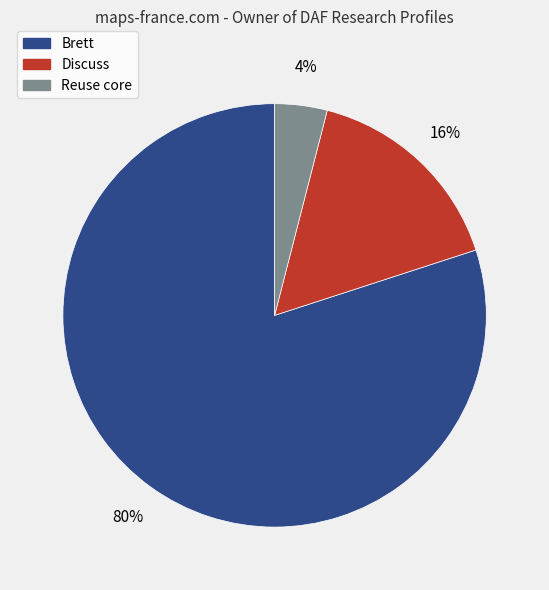

What percentage is the Brett slice, to the nearest percent?

80%